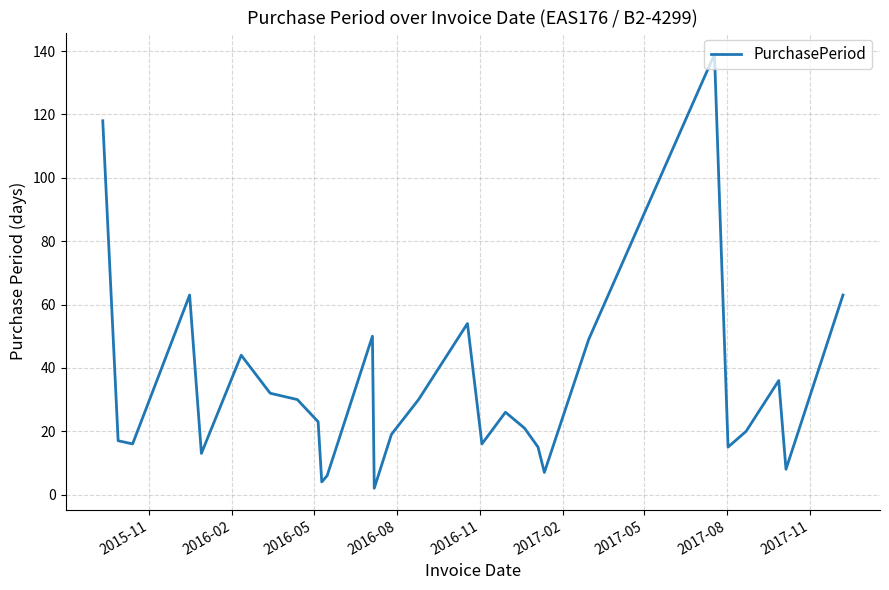

What is the maximum value shown in the chart?

139